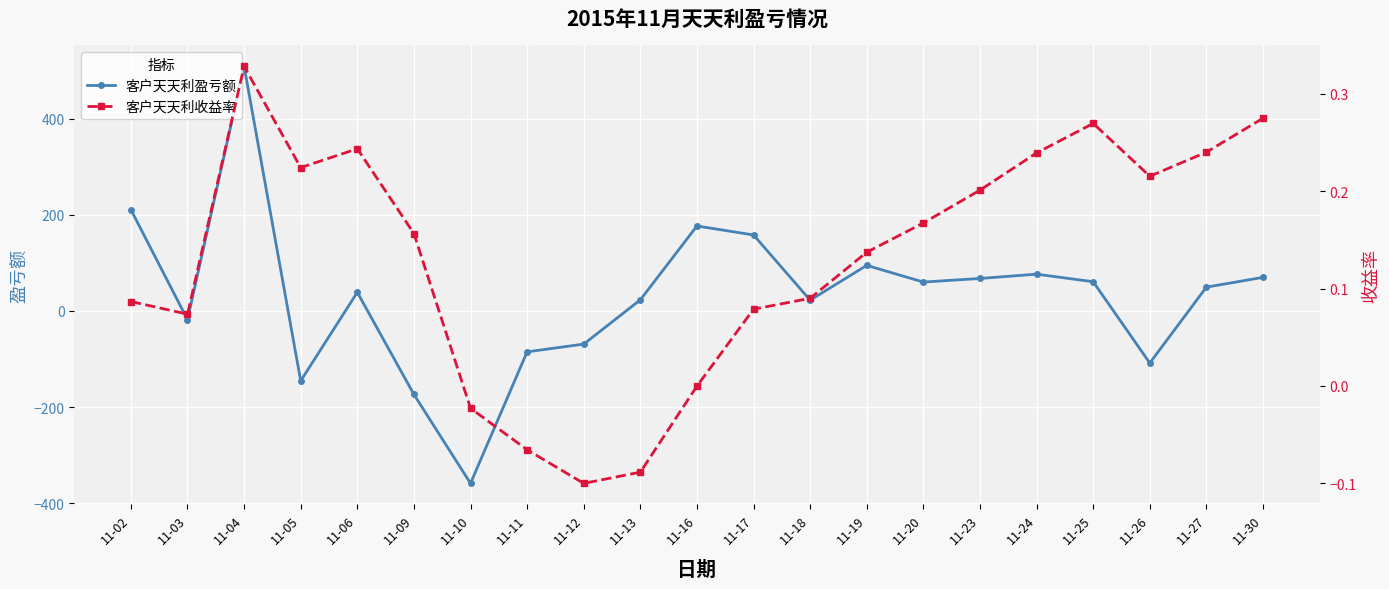

What is the spread (max minus min) of values at 11-13?

23.1